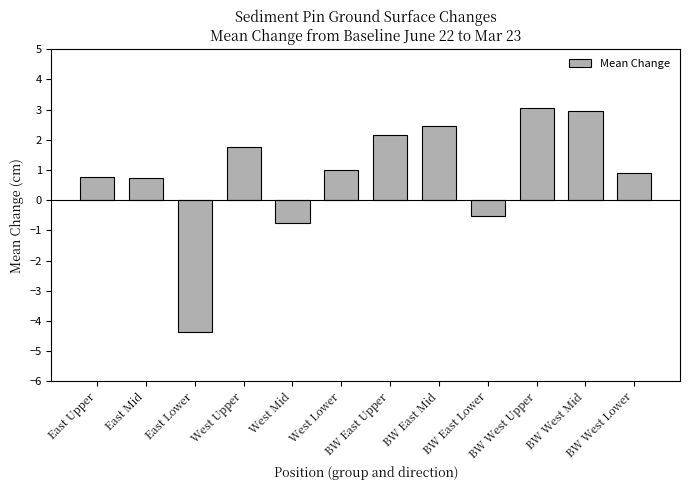

What is the greatest value displayed?

3.0